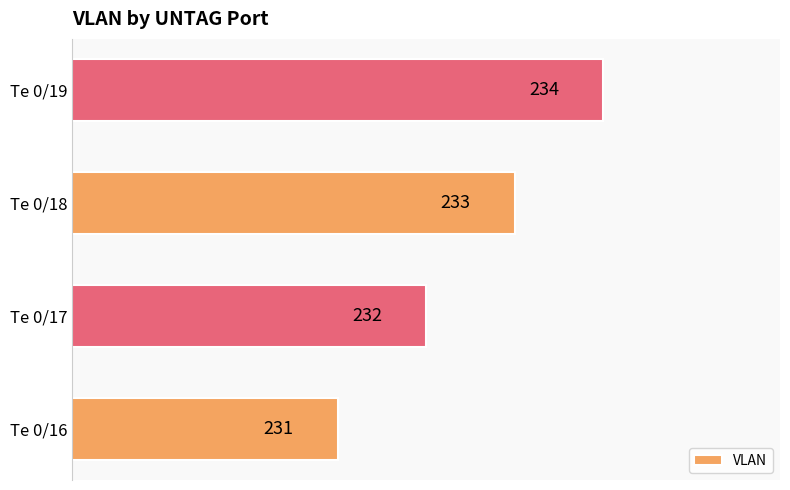

Reading bottom to top, what are all the values shown in this chart?

231	232	233	234